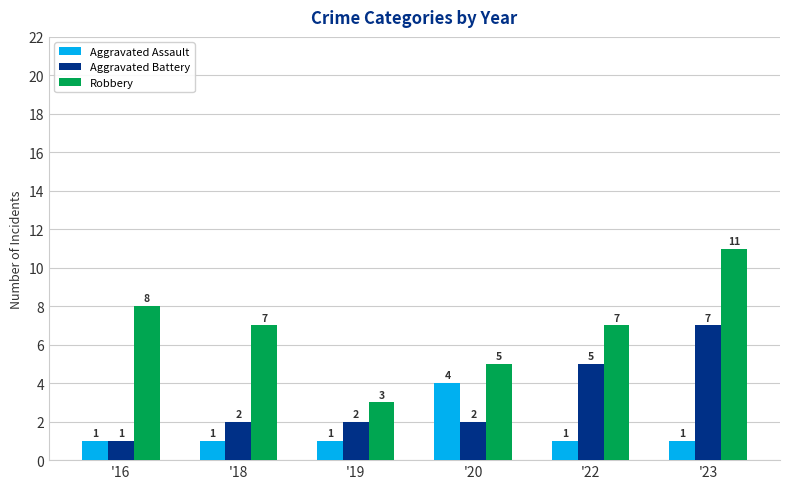

What is the spread (max minus min) of values at '18?

6